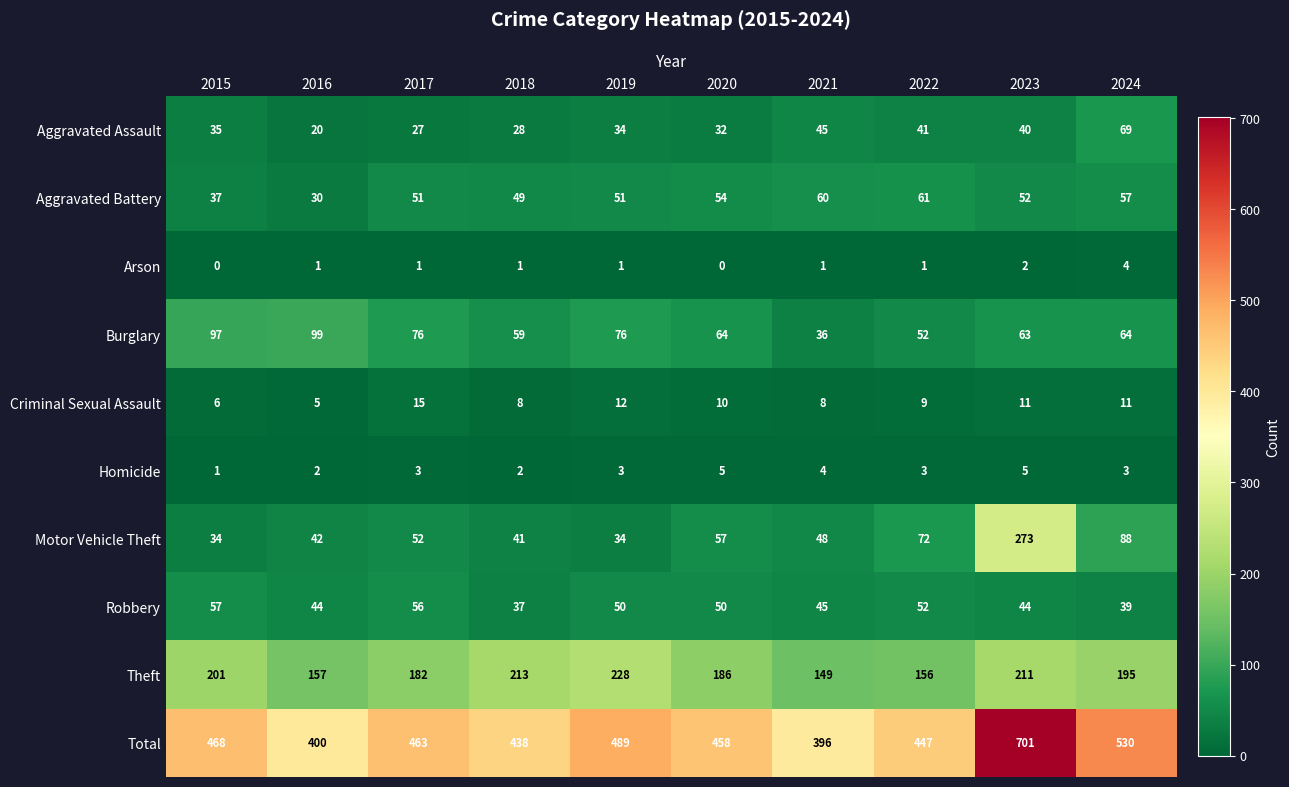

What is the total value across all series at 2017?

926